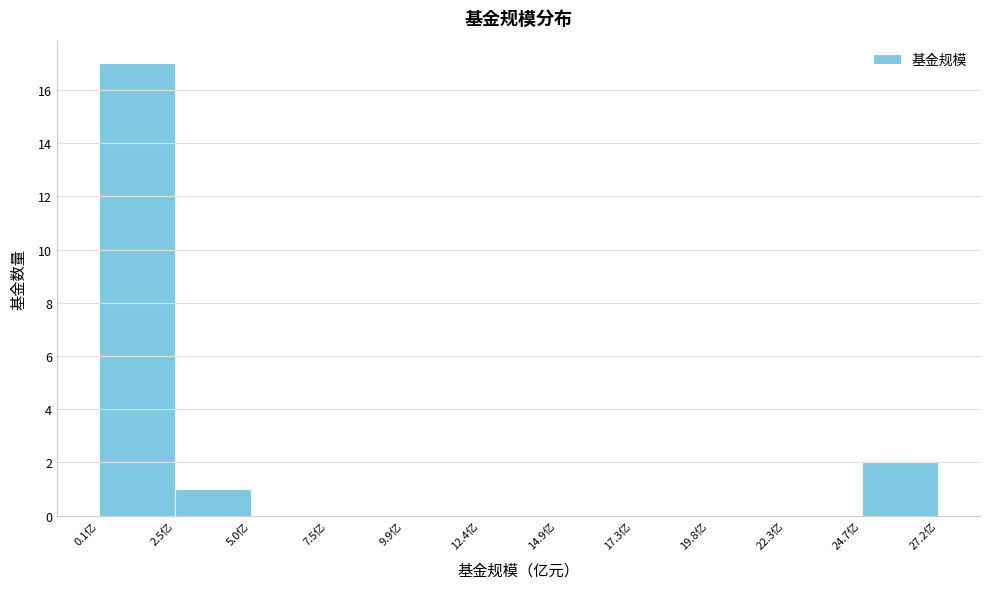

Reading left to right, transcribe this chart: for each bar, give the range it covers on the x-axis and its height. Neither the bar edges nor the heights are printed on the chart, so give them approximately, as read against the axes.

0.0 to 2.5: 17
2.5 to 5.0: 1
5.0 to 7.5: 0
7.5 to 10.0: 0
10.0 to 12.5: 0
12.5 to 15.0: 0
15.0 to 17.5: 0
17.5 to 20.0: 0
20.0 to 22.5: 0
22.5 to 24.5: 0
24.5 to 27.0: 2